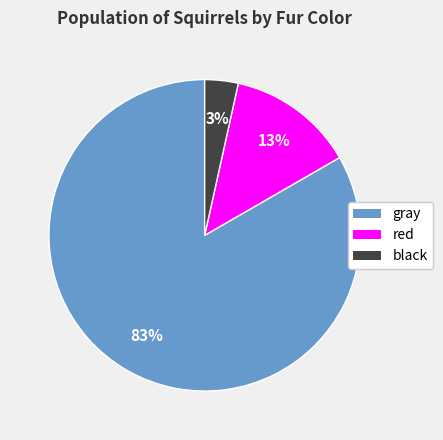

Rank the categories by value from lowest to highest.

black, red, gray